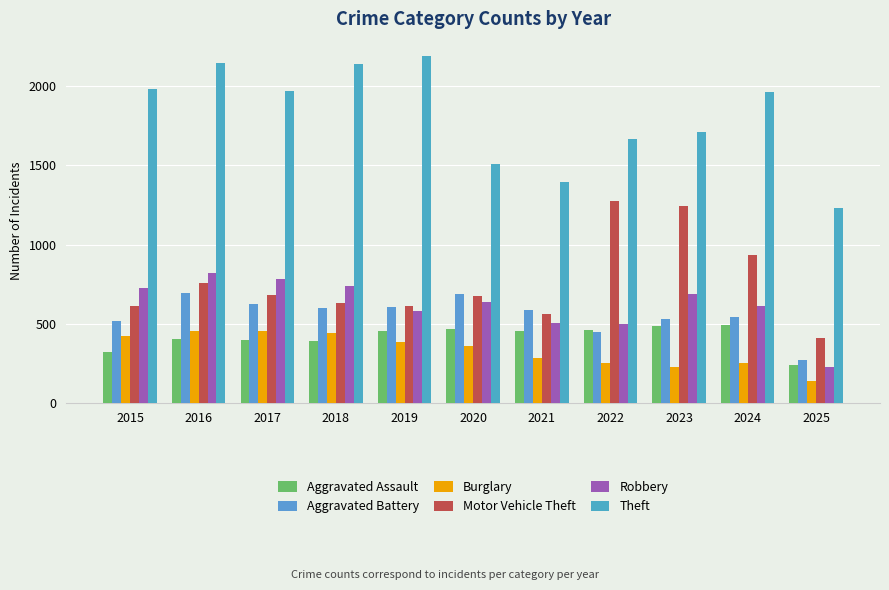

At how many categories does at least one series exceed 411?

11